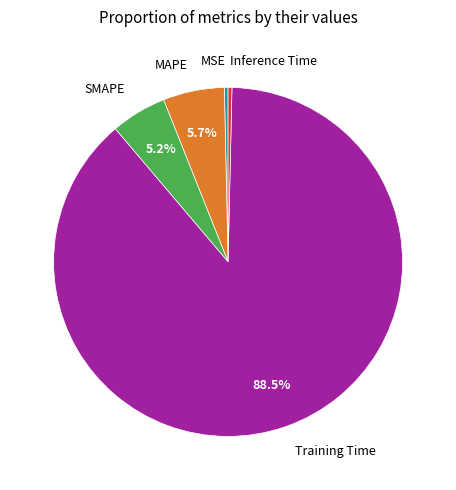

Is there any slice that represents more than half of the pie?

Yes